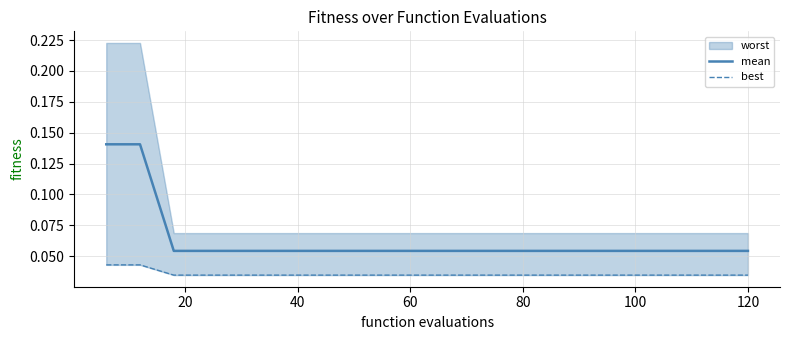

Which category has the lowest value in the mean series?

40